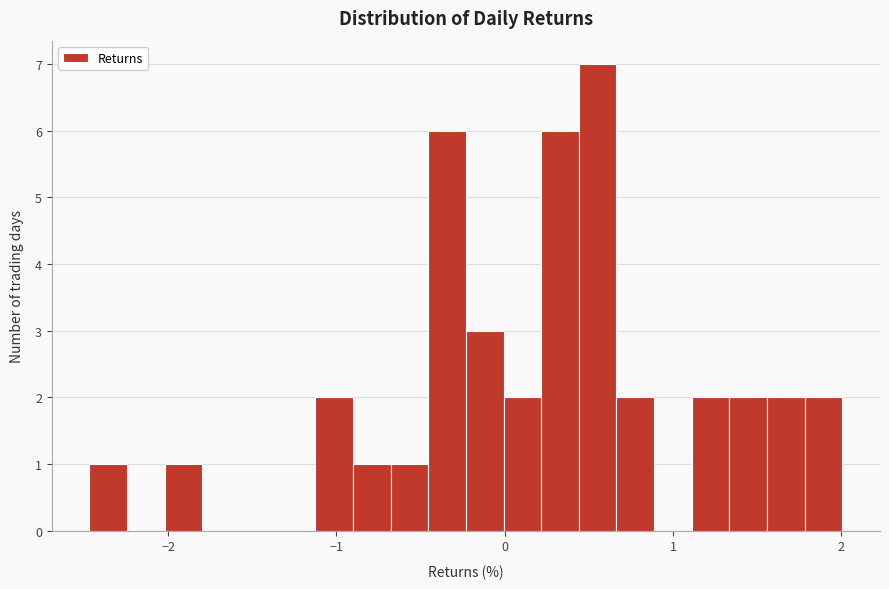

Read against the x-axis, roughly where is the centre of the tallest bar?

0.6